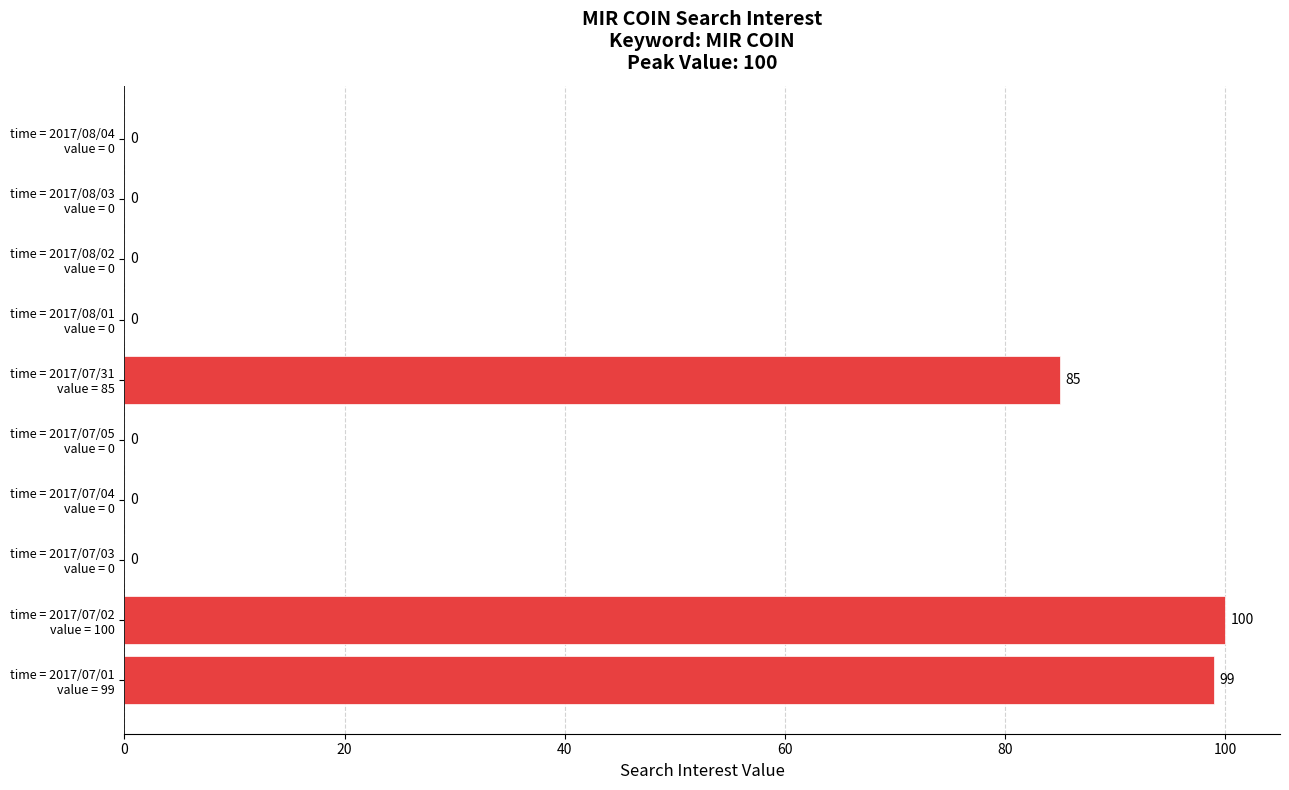

How many values are between 0 and 85?

8